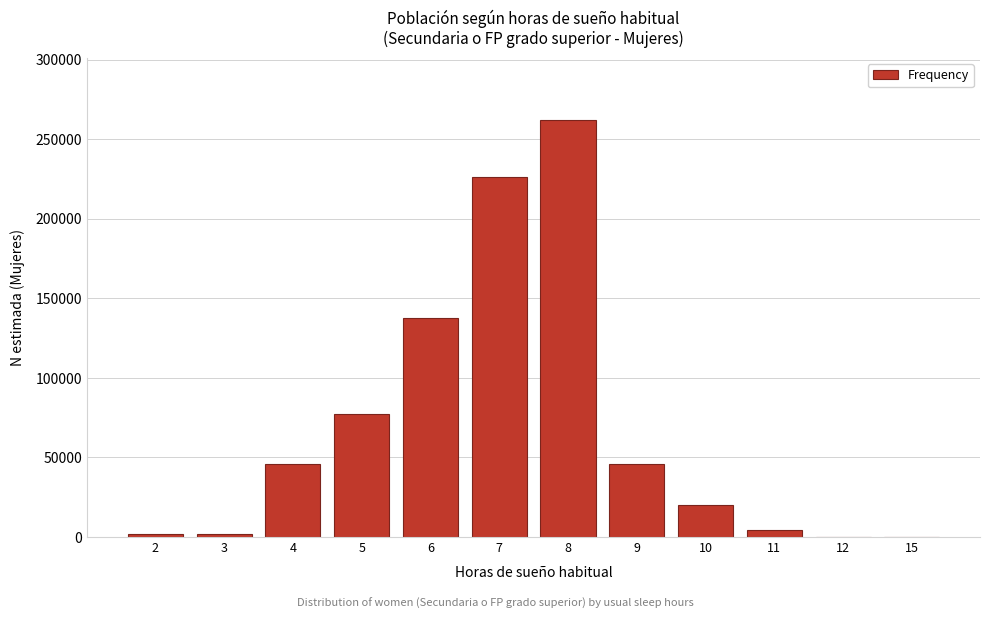

Is it true that the value at 6 is 223175?

False